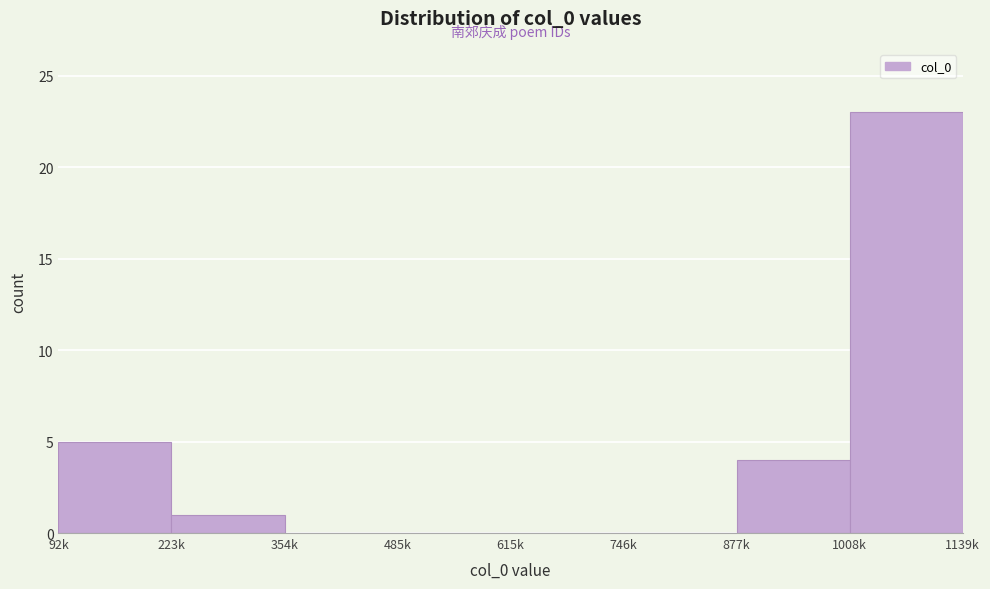

Reading left to right, what are all the values shown in this chart?

92k=5	223k=1	354k=0	485k=0	615k=0	746k=0	877k=4	1008k=23